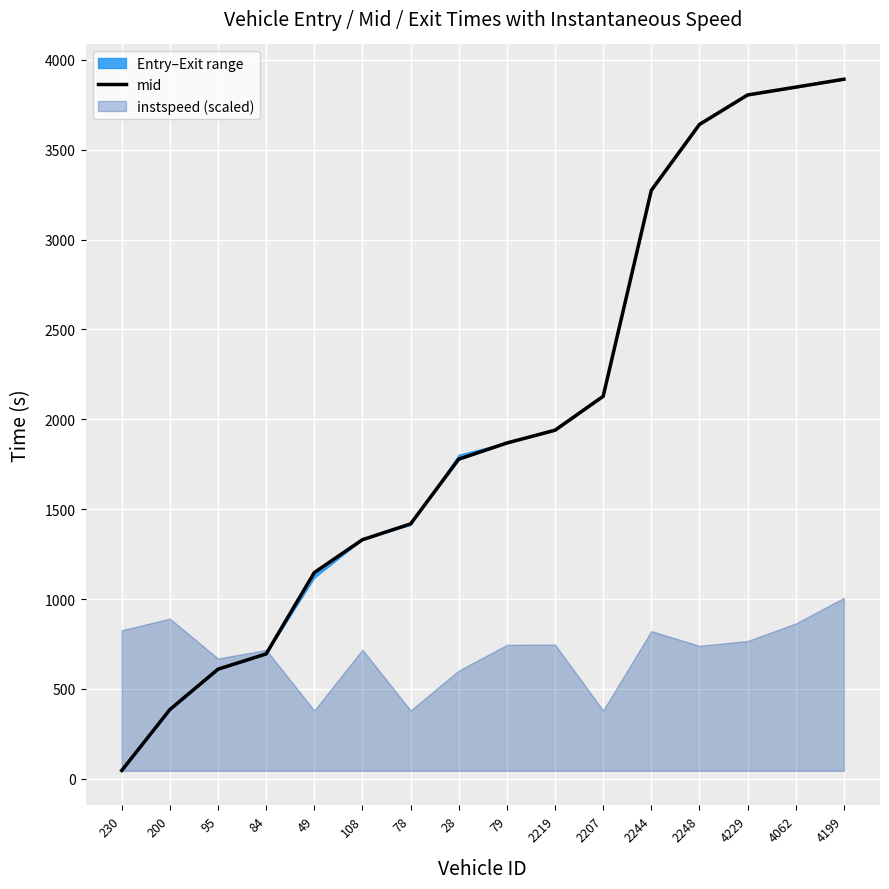

Reading left to right, list all the values displayed in this chart.

46.4	385.5	610.1	695.1	1147.5	1330.3	1418.2	1778.4	1868.2	1939.3	2128.0	3273.5	3640.3	3804.1	3847.6	3891.6